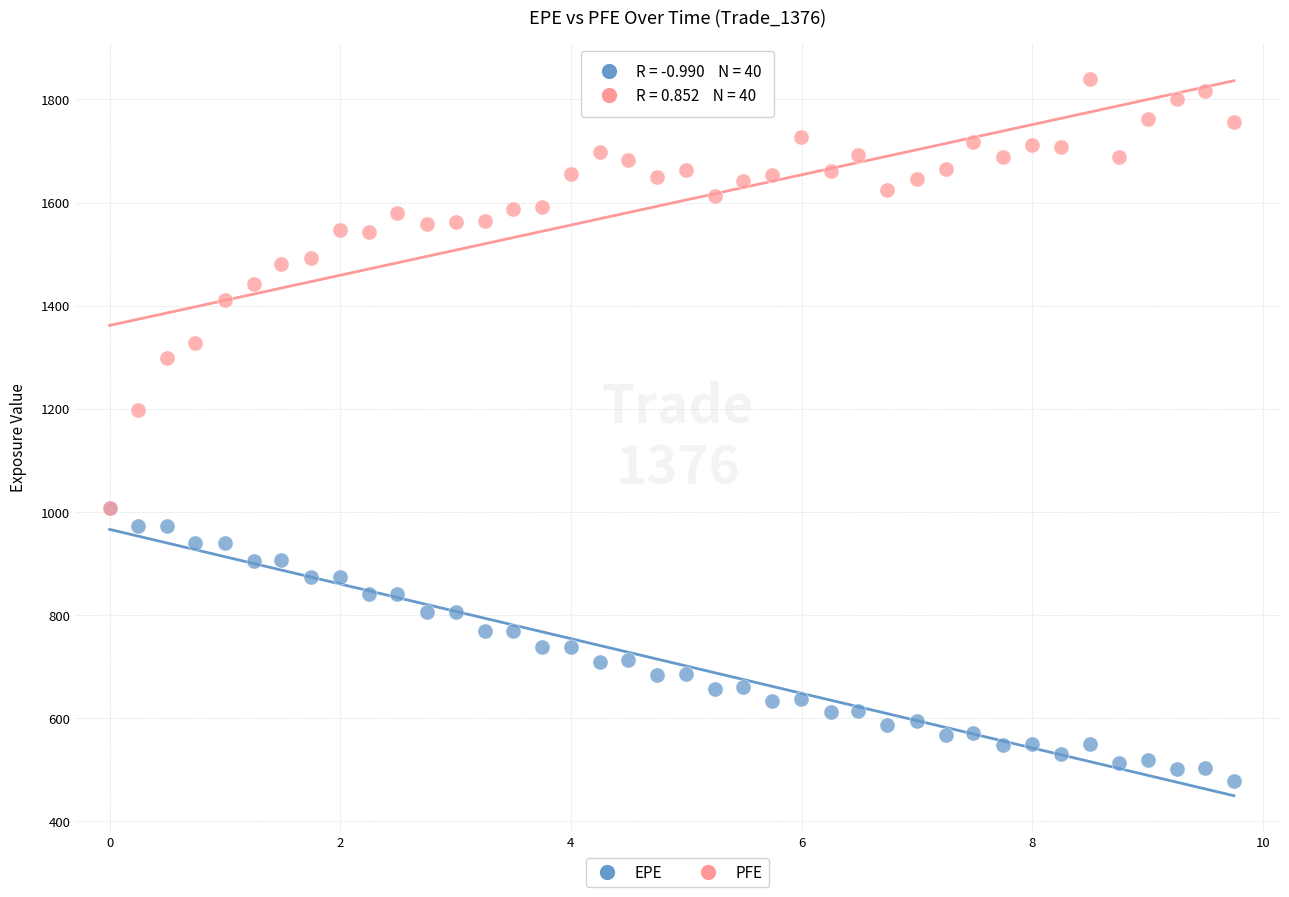

What are all the series names shown in the legend?

EPE, PFE